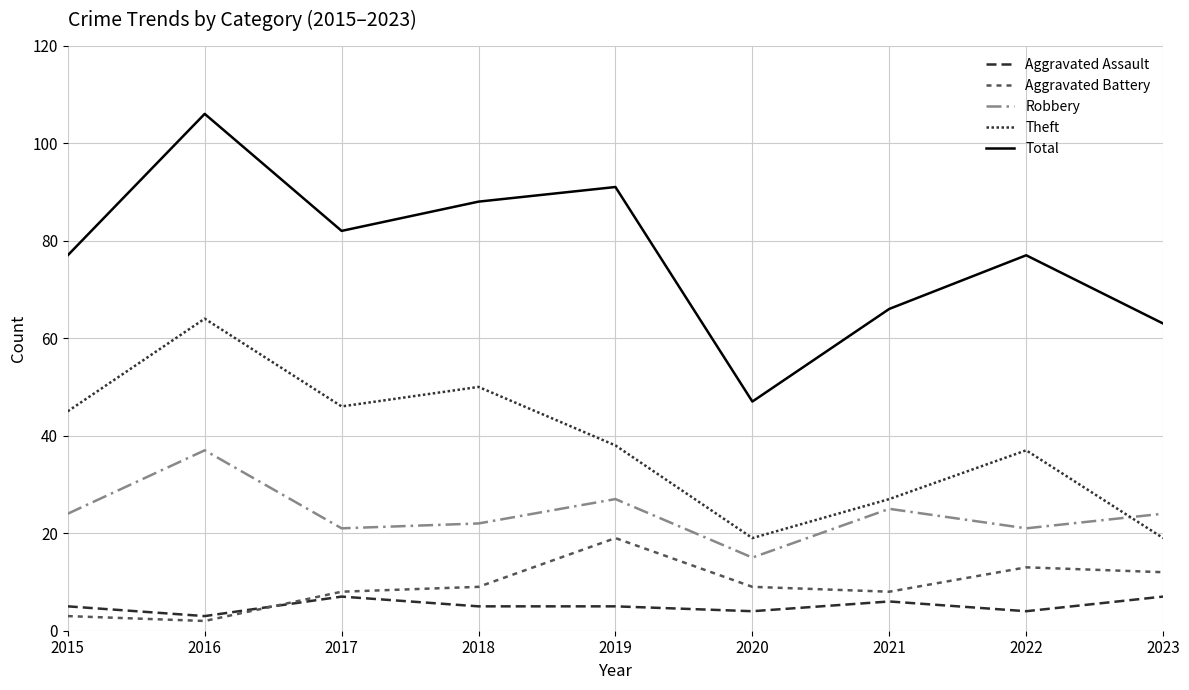

What is the difference between the maximum and minimum values in the Aggravated Assault series?

4